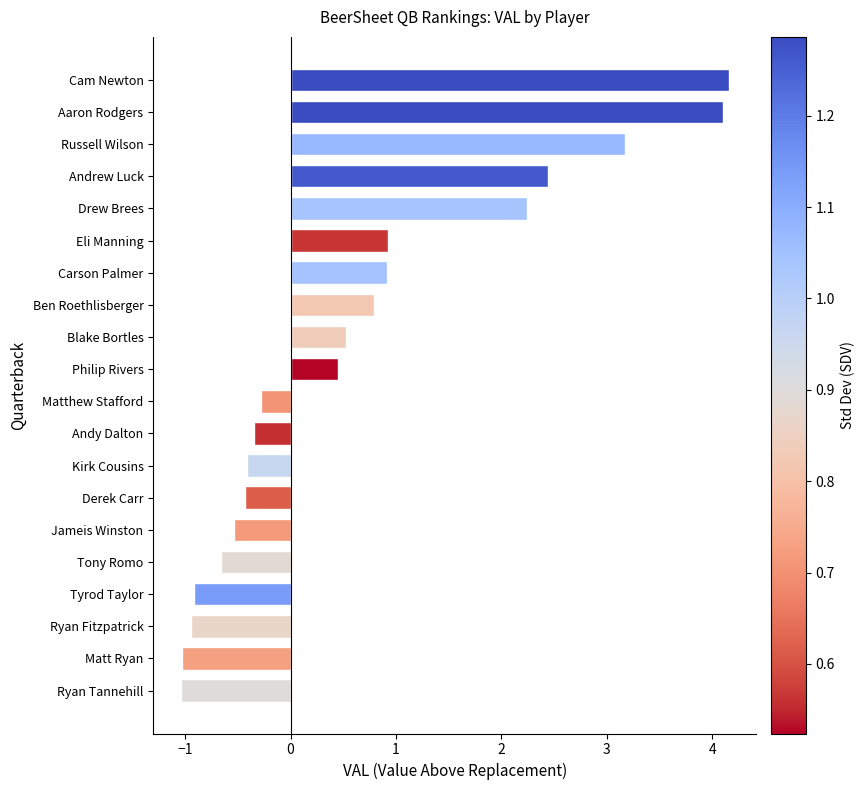

What is the smallest value displayed?

-1.0